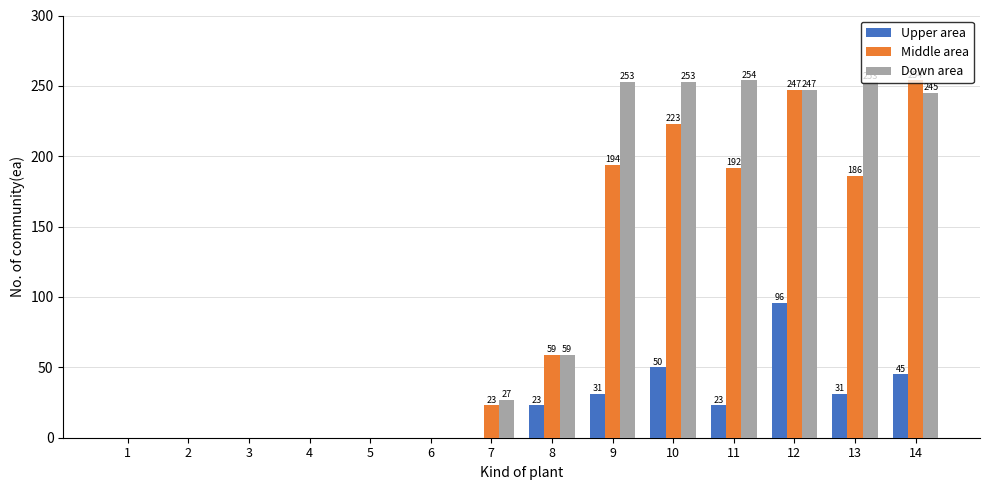

Which series changed the most between 1 and 7?

Down area